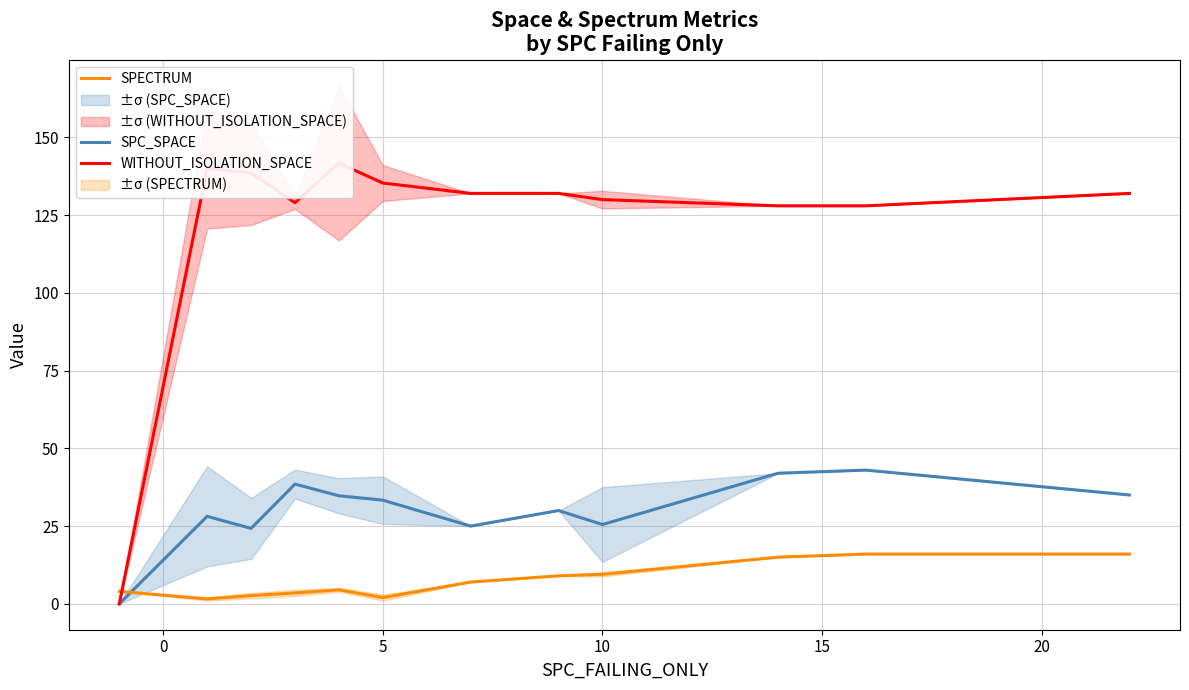

How many data points in SPECTRUM are less than 7?

6